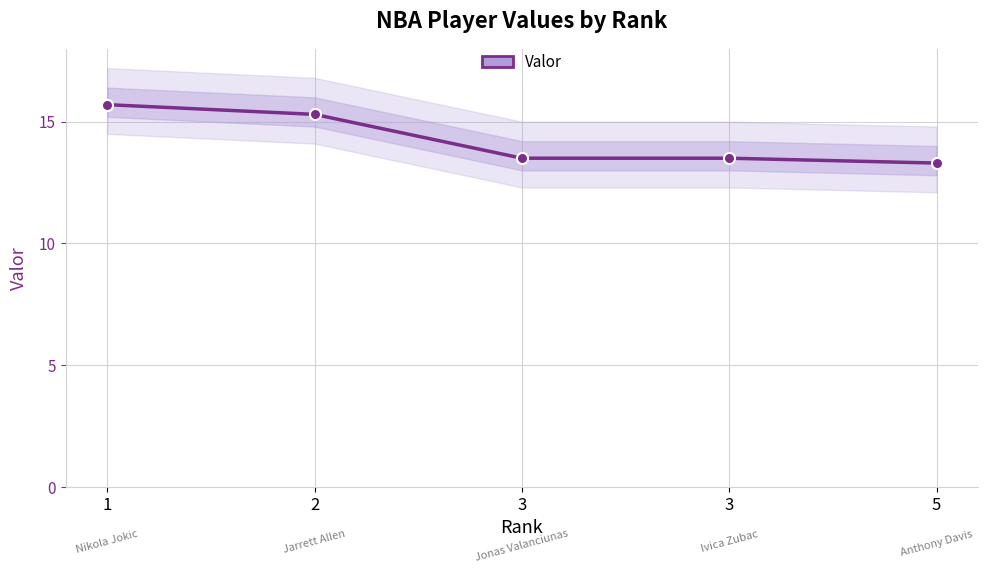

What is the change in value from 2 to 3?

-1.8